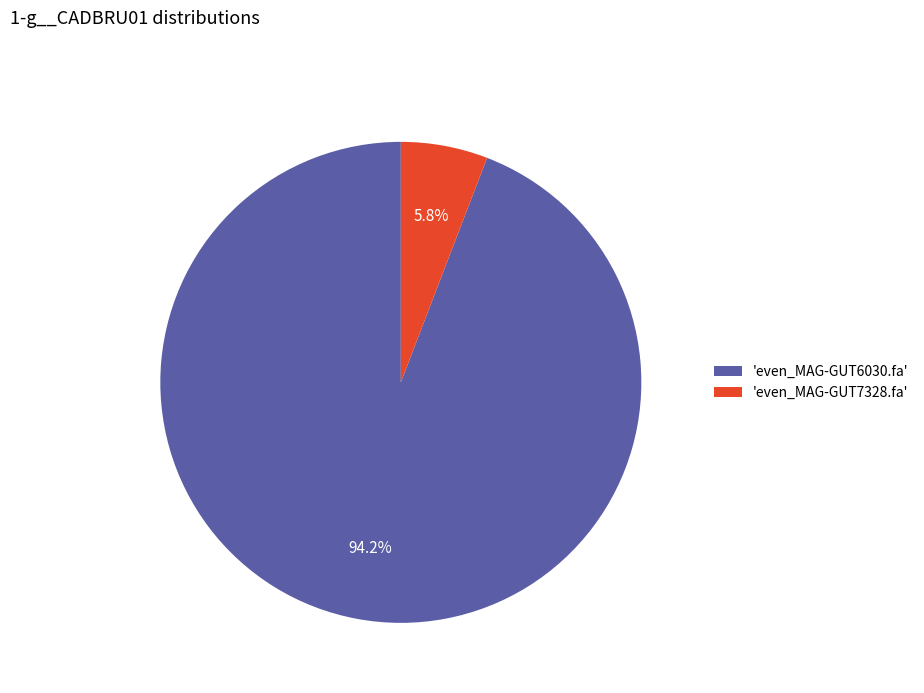

Rank the categories by value from highest to lowest.

'even_MAG-GUT6030.fa', 'even_MAG-GUT7328.fa'